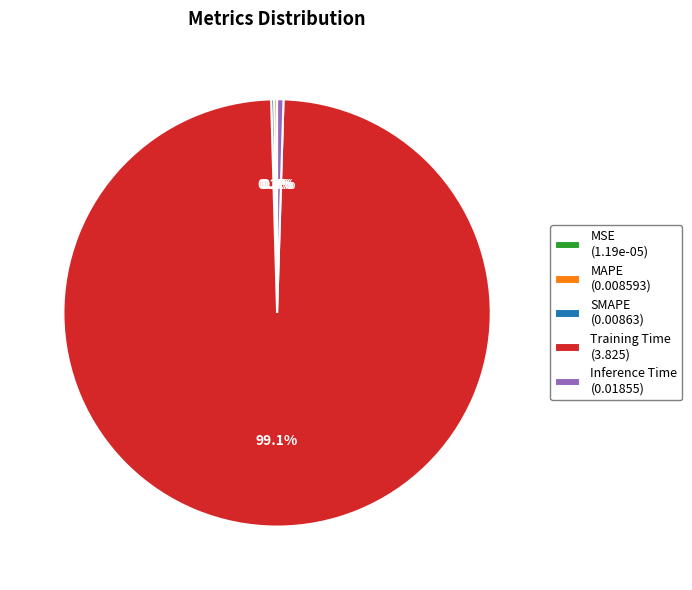

Which category accounts for the majority?

Training Time